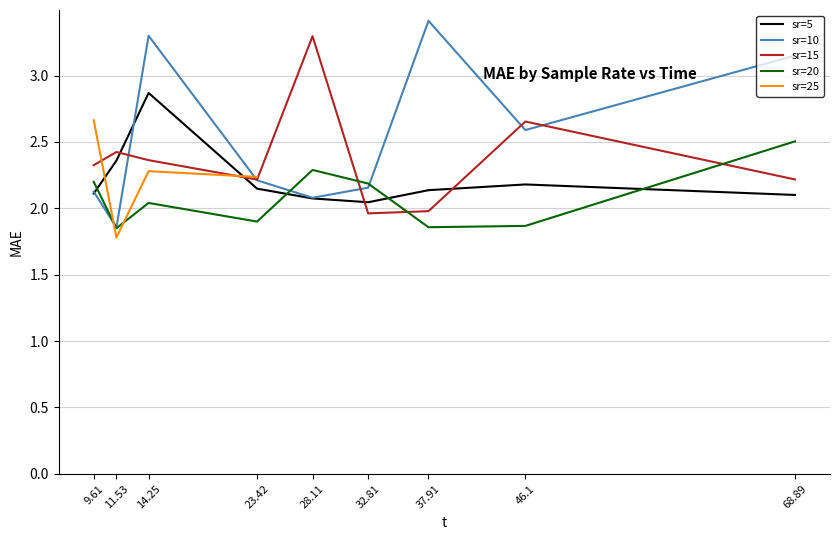

What is the change in value from 10 to 15?

-1.2